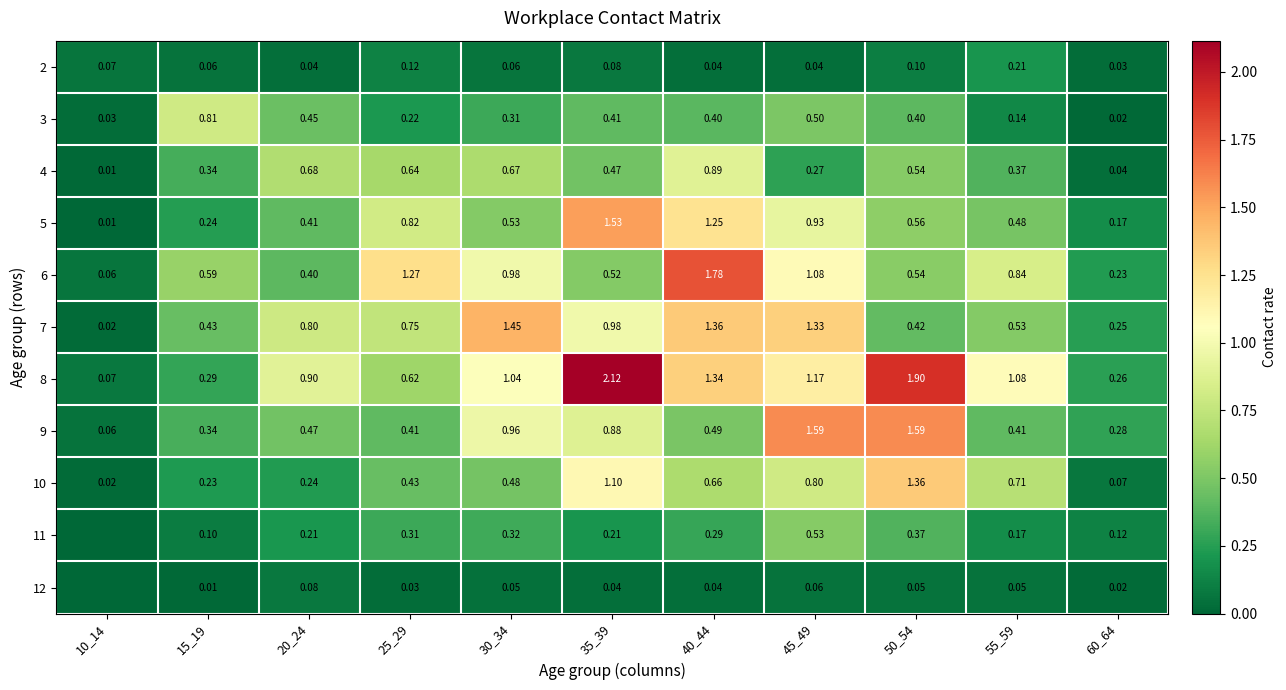

Rank the series by their maximum value, from lowest to highest.

12, 2, 11, 3, 4, 10, 7, 5, 9, 6, 8